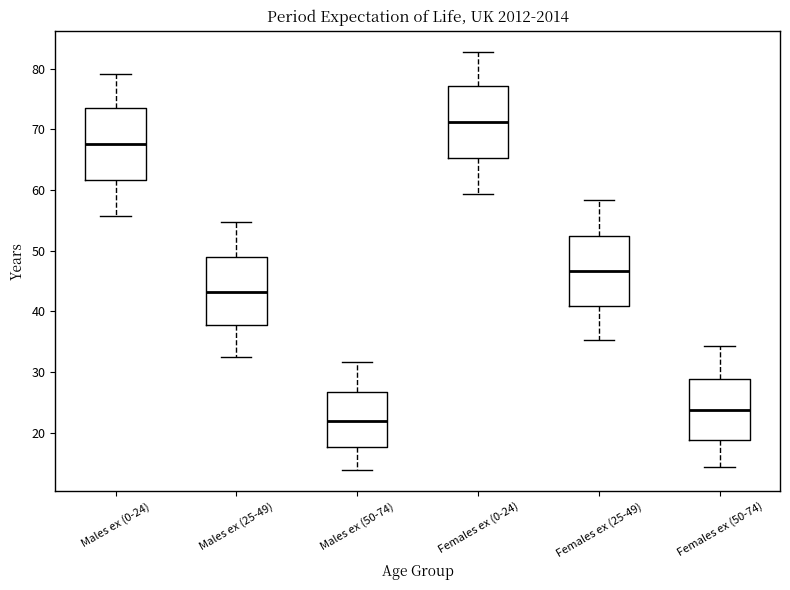

Reading left to right, read every box against the y-axis: the position of its median line, the range the box covers, and the ends of its whiskers. The values are not printed on the chart, so give them approximately, as read against the axis.

Males ex (0-24): median 68, box 62 to 73, whiskers 56 to 79
Males ex (25-49): median 43, box 38 to 49, whiskers 32 to 55
Males ex (50-74): median 22, box 18 to 27, whiskers 14 to 32
Females ex (0-24): median 71, box 65 to 77, whiskers 59 to 83
Females ex (25-49): median 47, box 41 to 52, whiskers 35 to 58
Females ex (50-74): median 24, box 19 to 29, whiskers 14 to 34